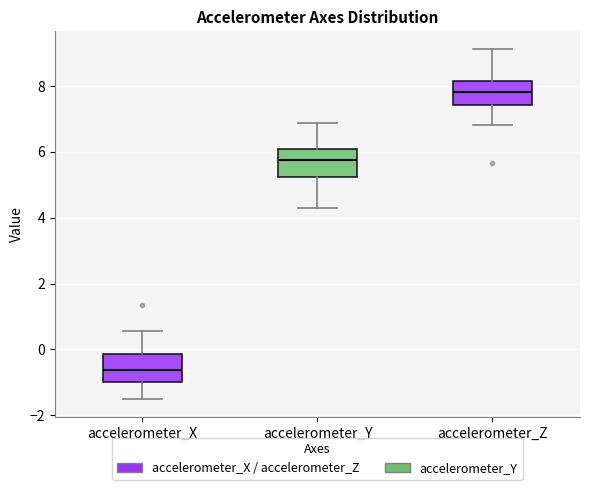

Reading left to right, read every box against the y-axis: the position of its median line, the range the box covers, and the ends of its whiskers. The values are not printed on the chart, so give them approximately, as read against the axis.

accelerometer_X: median -0.6, box -1.0 to -0.2, whiskers -1.6 to 0.6
accelerometer_Y: median 5.8, box 5.2 to 6.0, whiskers 4.2 to 6.8
accelerometer_Z: median 7.8, box 7.4 to 8.2, whiskers 6.8 to 9.2